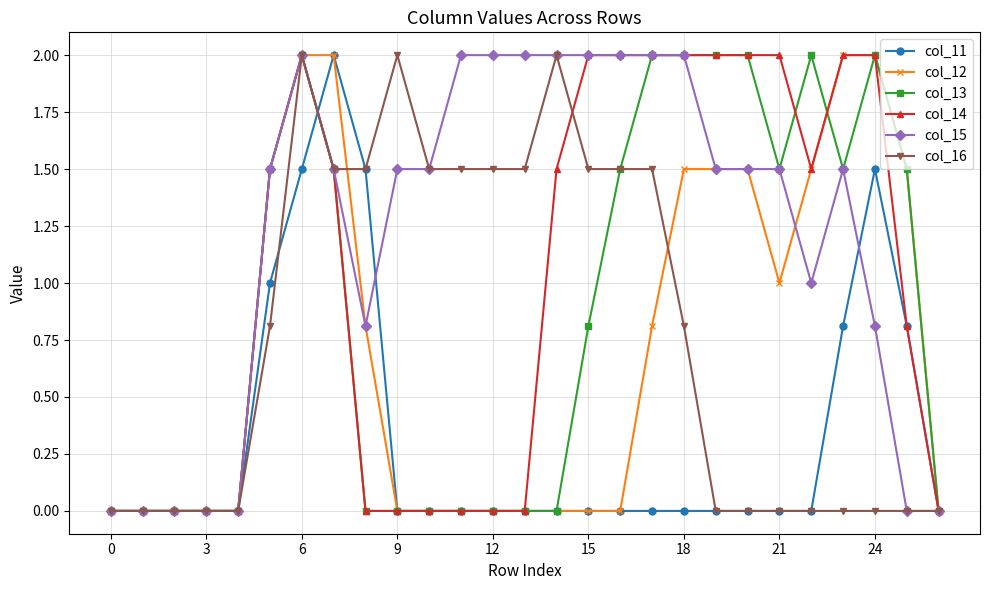

Which series has the largest total across all categories?

col_15